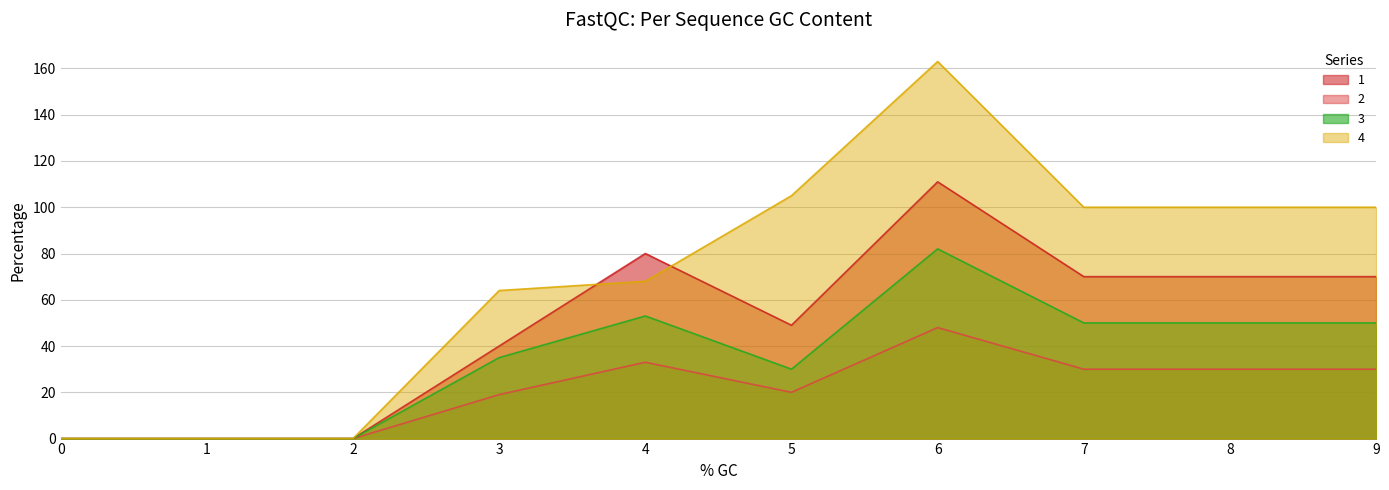

True or false: 2 has more than 1 interior local peaks.

True